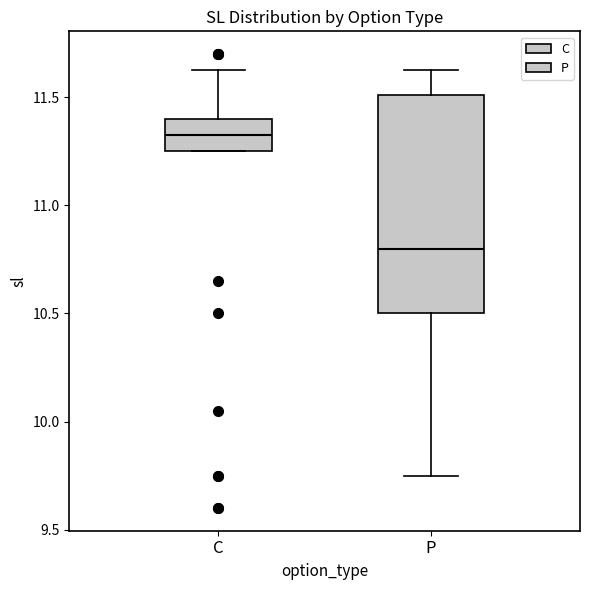

Reading left to right, transcribe this box plot: for each box, give where its median line is, the range the box spans, and where its two whiskers end, as read against the y-axis. The values are not printed on the chart, so give them approximately, as read against the axis.

C: median 11.35, box 11.25 to 11.40, whiskers 11.25 to 11.65
P: median 10.80, box 10.50 to 11.50, whiskers 9.75 to 11.65